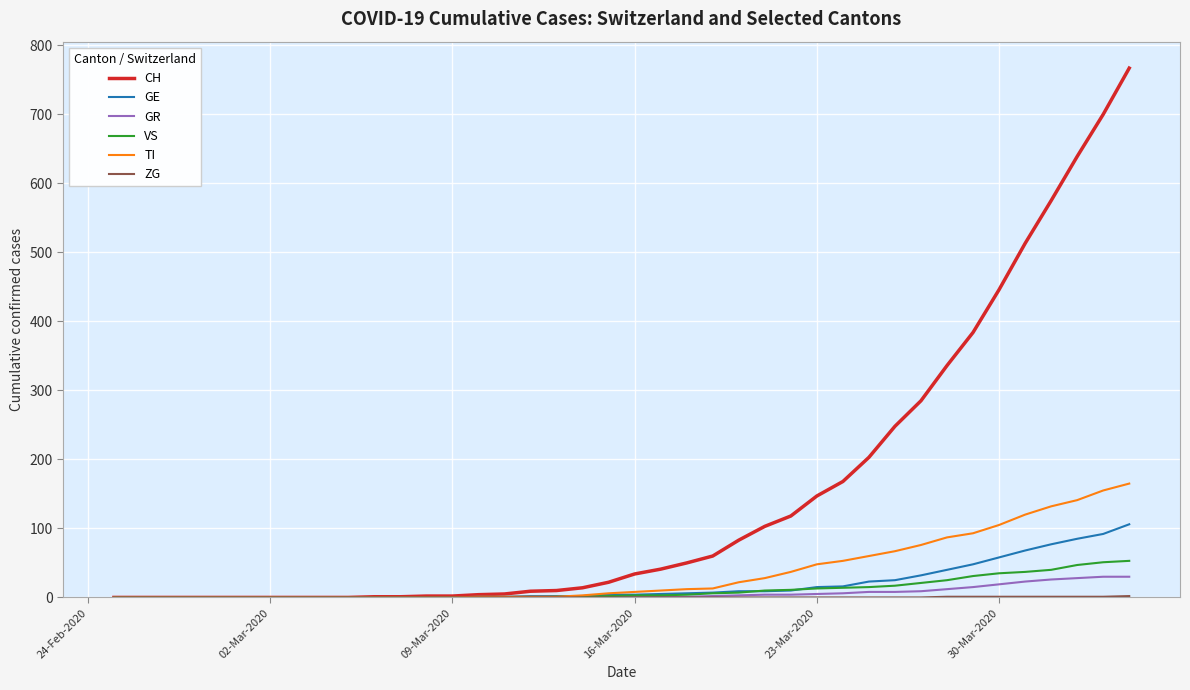

At how many categories does at least one series exceed 681?

2